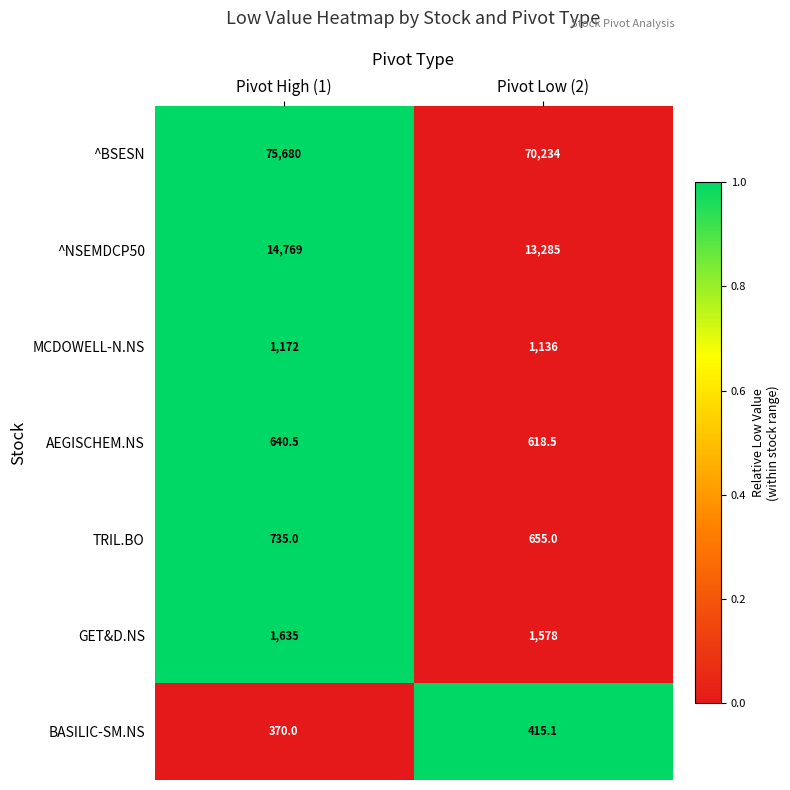

At Pivot Low (2), list the series in order from largest to smallest.

^BSESN, ^NSEMDCP50, GET&D.NS, MCDOWELL-N.NS, TRIL.BO, AEGISCHEM.NS, BASILIC-SM.NS